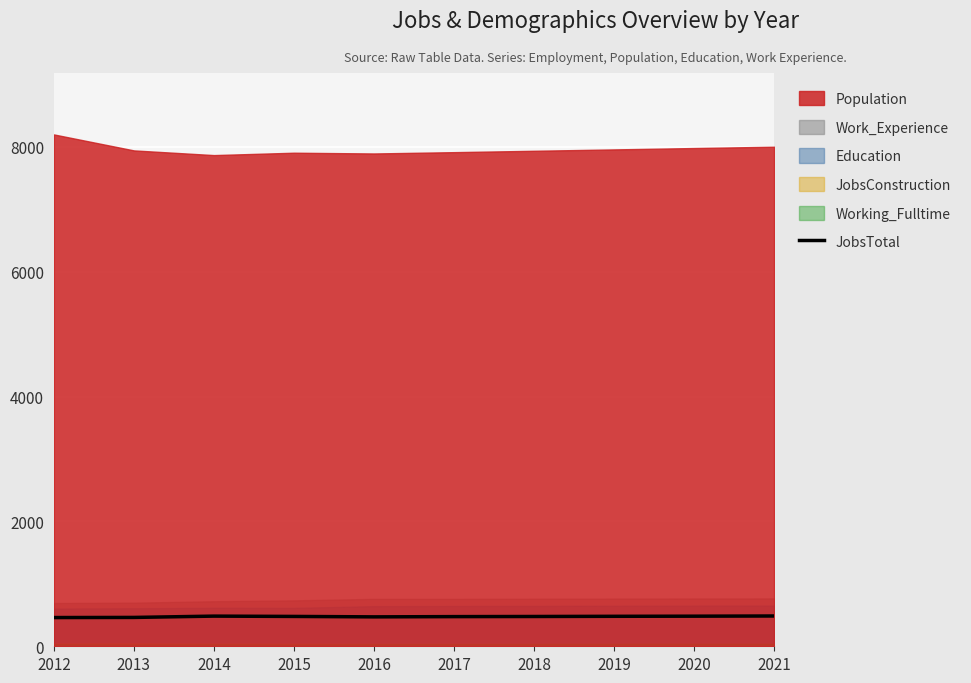

Where does the data first go above 478?

2014